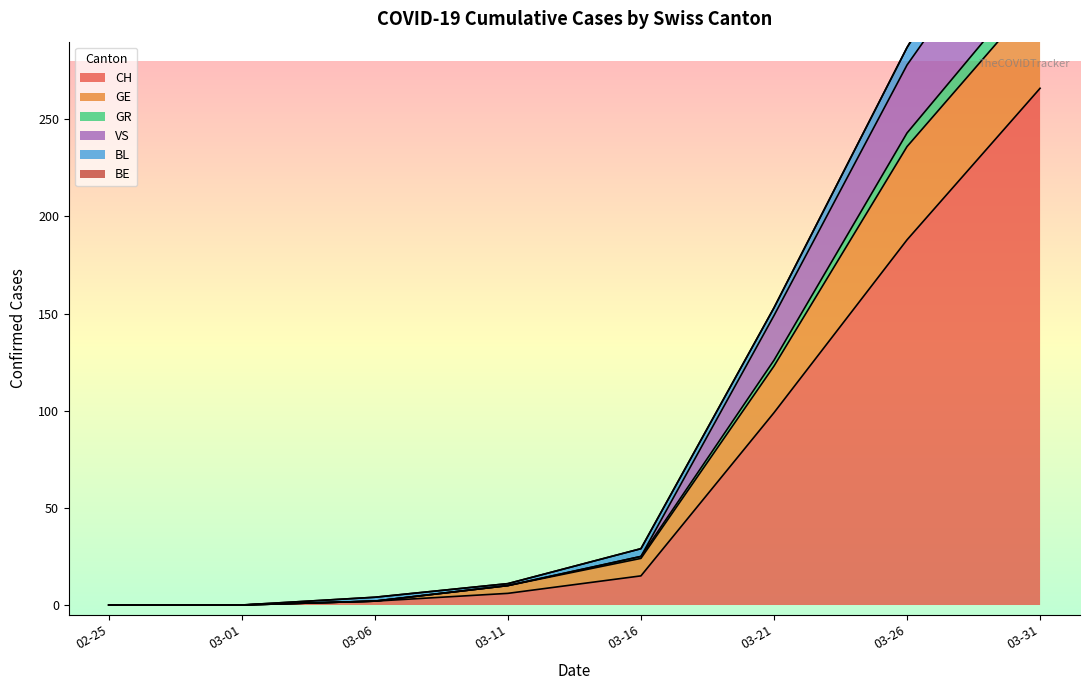

At which label does BL reach its minimum?

2020-02-25